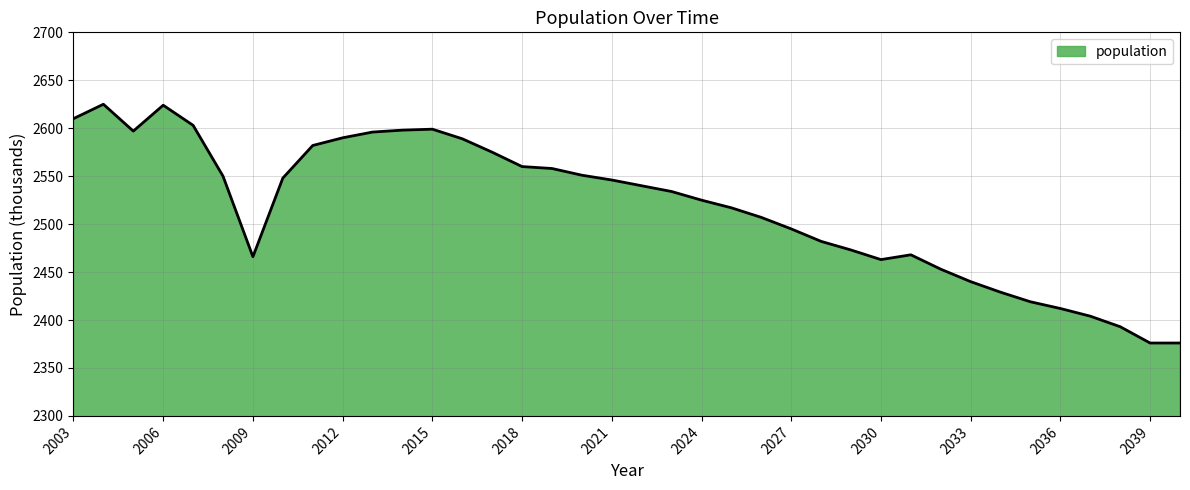

What is the minimum value shown in the chart?

2376